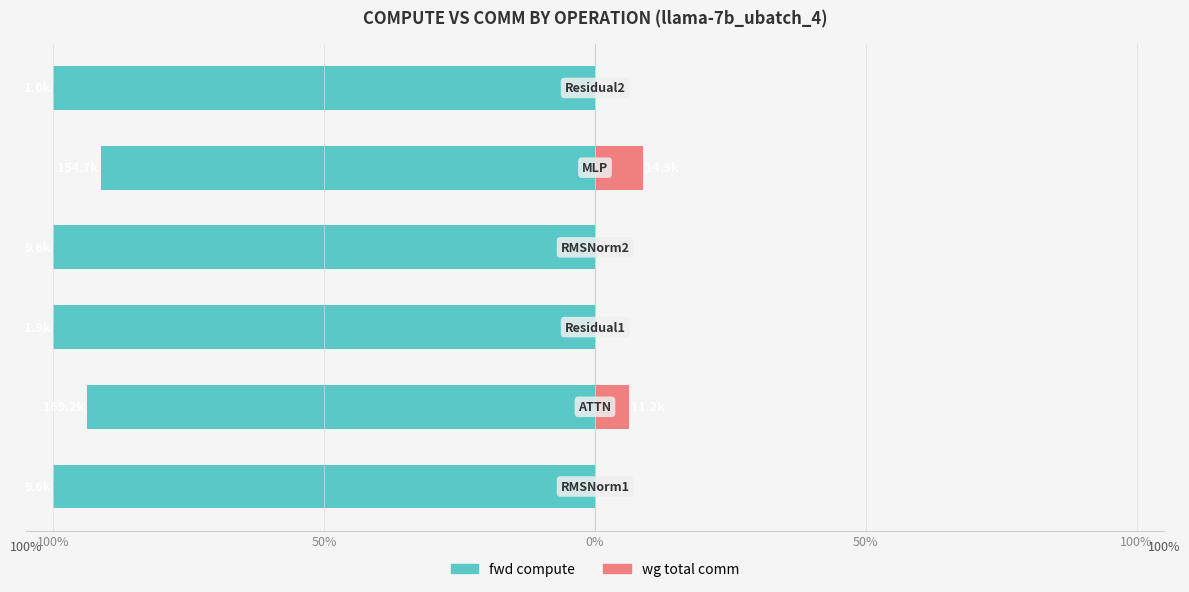

Is it true that wg total comm equals 5.1 at 5?

False